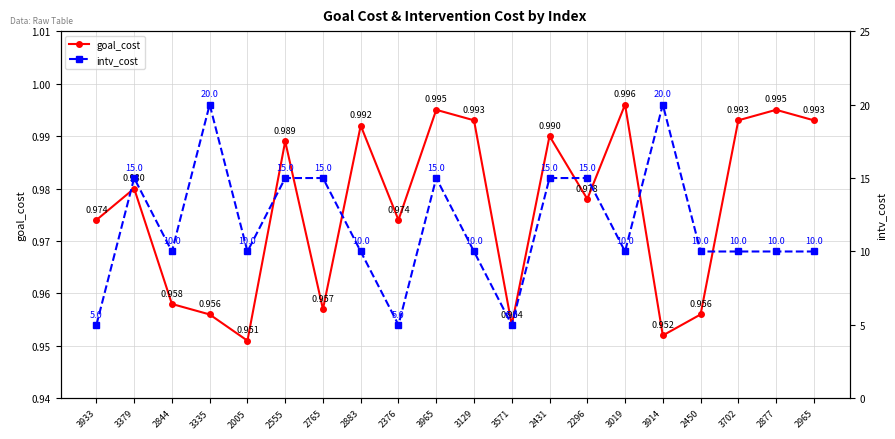

How many interior local peaks does the goal_cost series have?

7